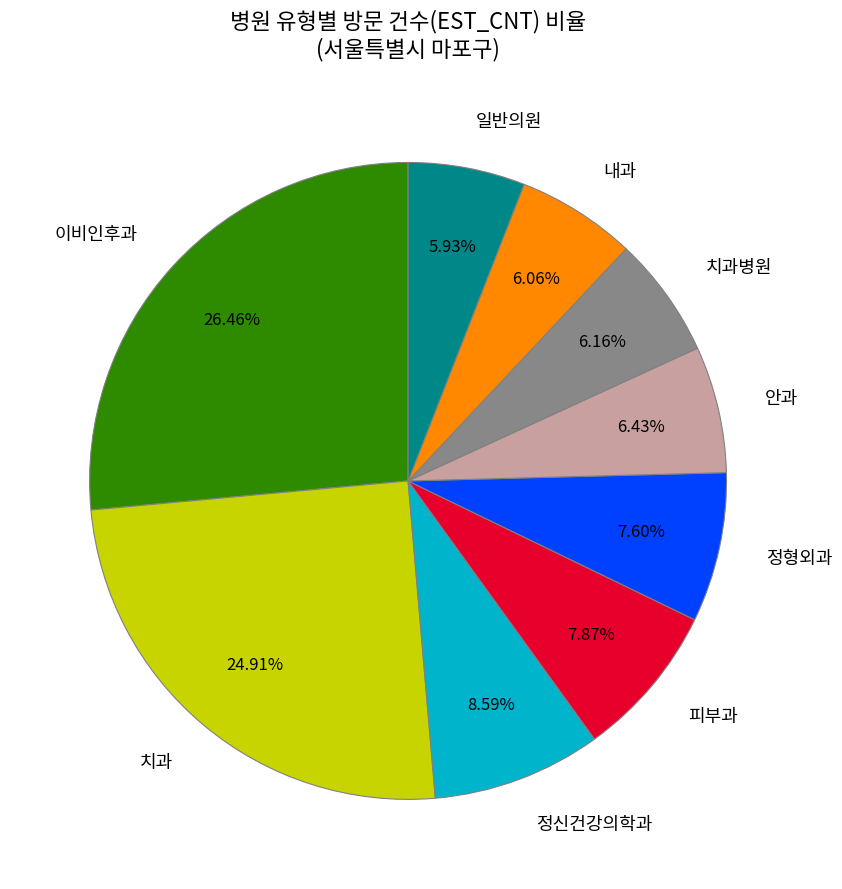

Combined, do 이비인후과 and 정신건강의학과 account for over 50%?

No